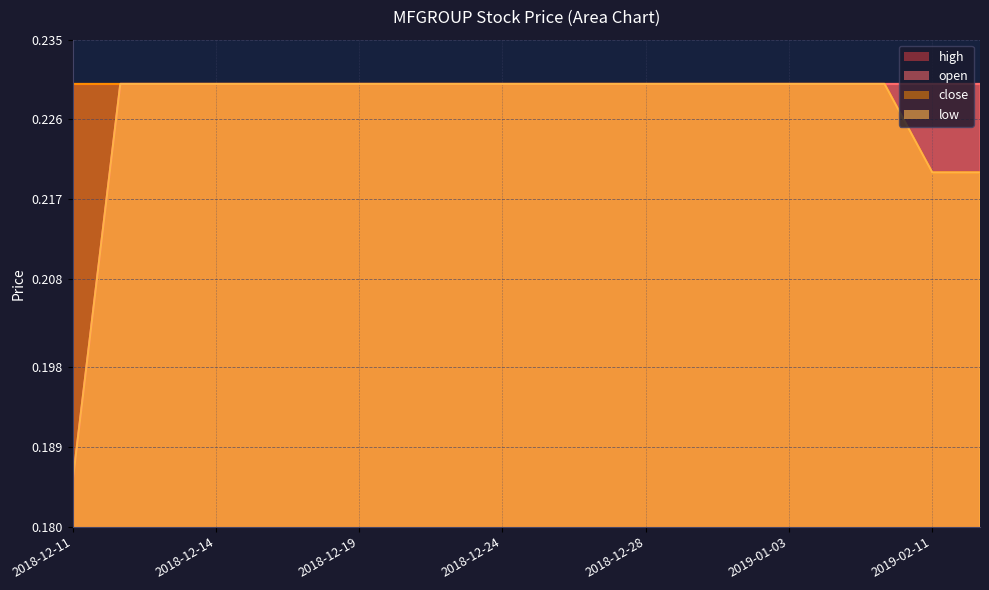

The value of low at 2019-01-03 is 0.2. True or false?

True